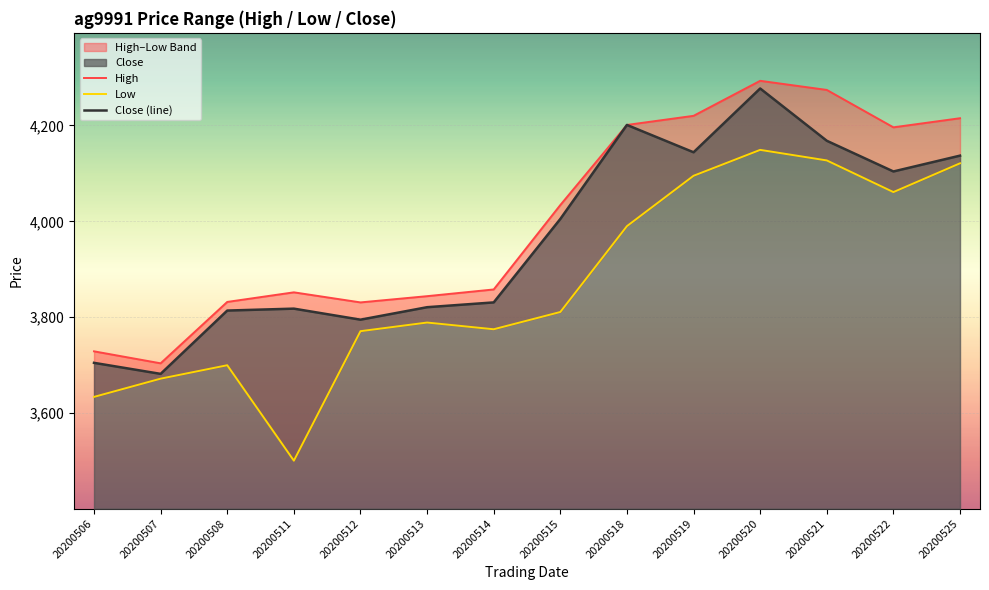

At 20200506, list the series in order from largest to smallest.

High, Close (line), Low